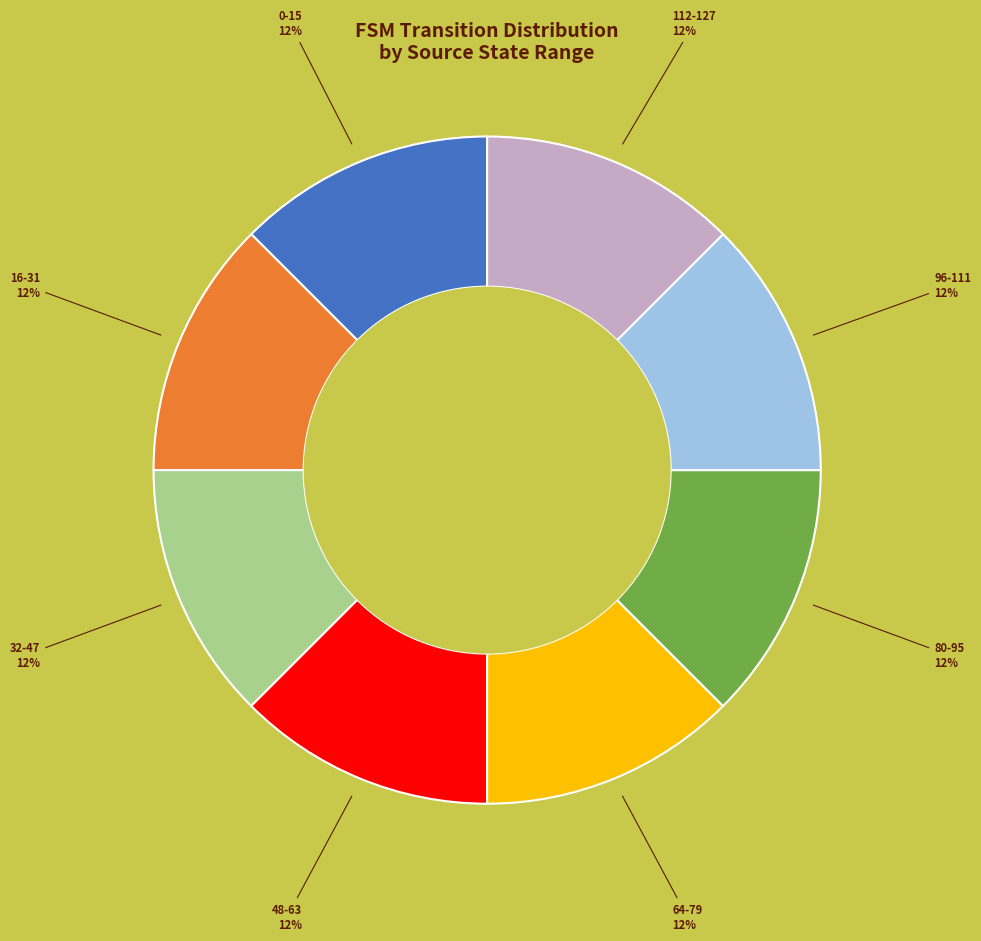

The 0-15 slice represents 2% of the pie. True or false?

False